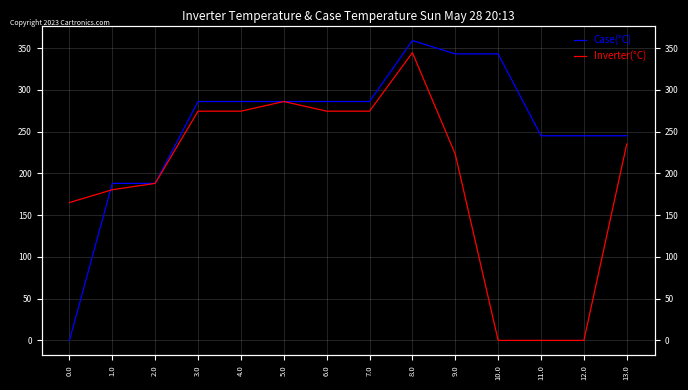

Which series has the largest total across all categories?

Case(°C)